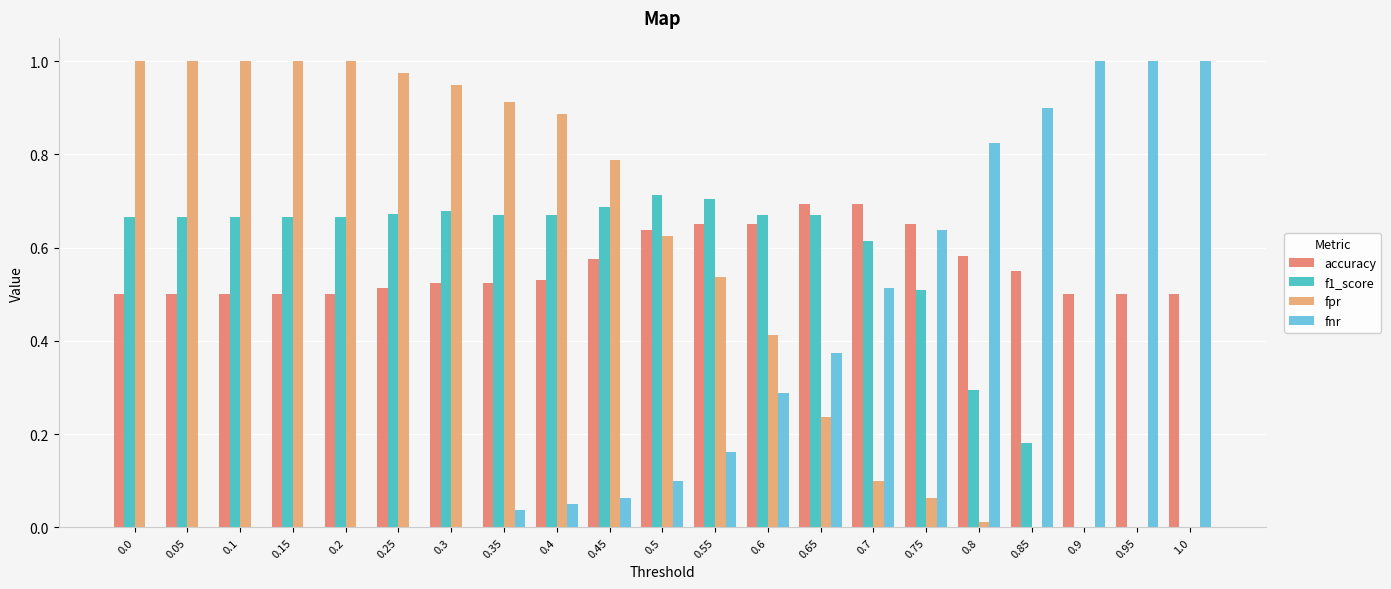

How many data points does each series have?

21